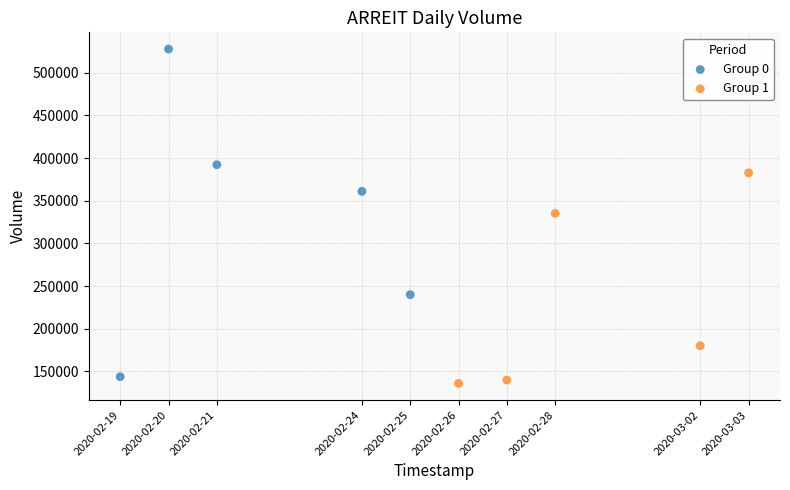

Which series has the largest Y range (max minus min)?

Group 0